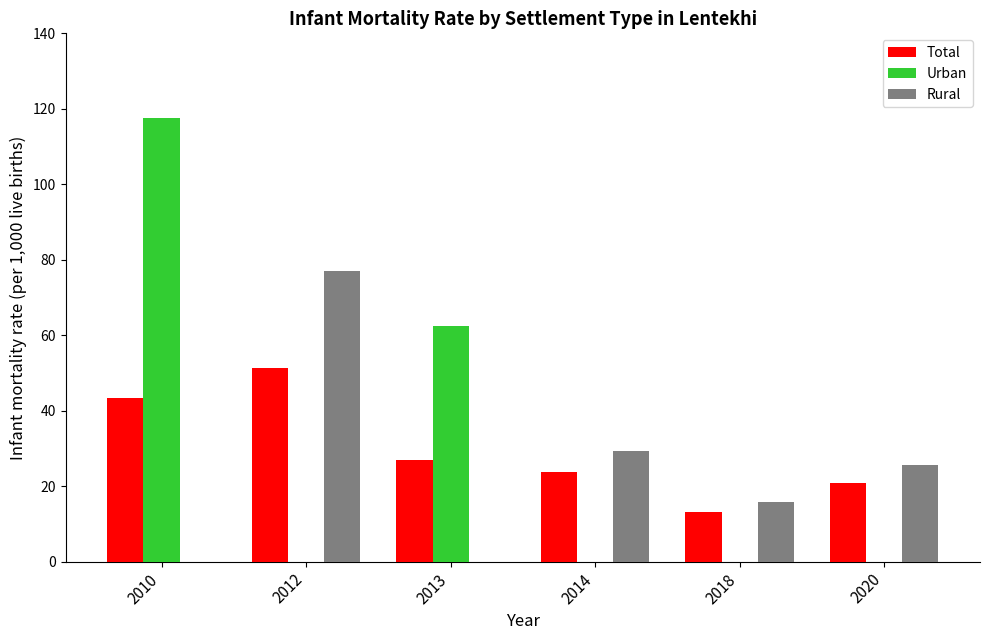

Is the value of Total at 2013 greater than the value of Urban at 2014?

Yes